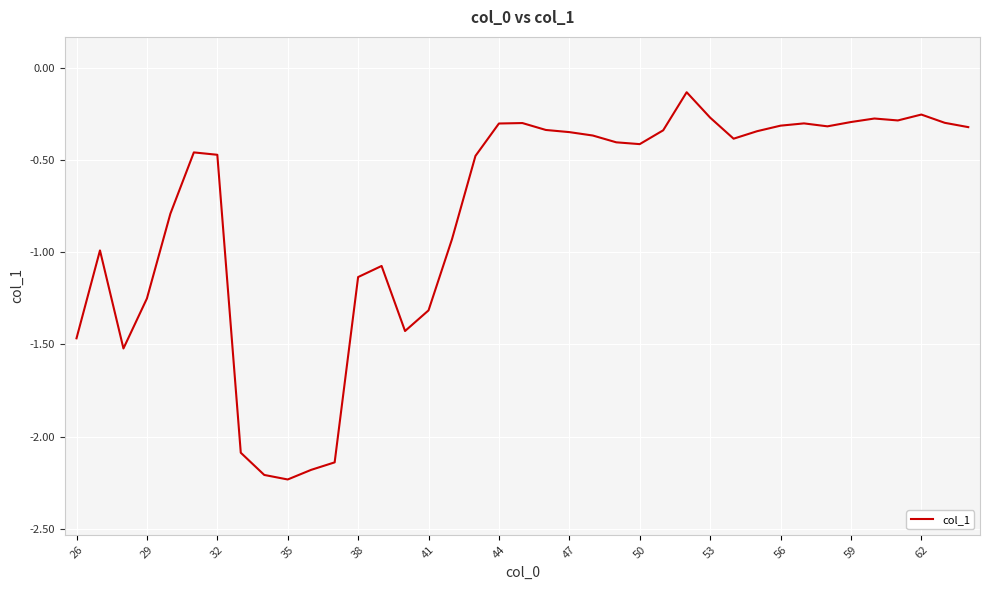

The value at 26 is -2.4. True or false?

False